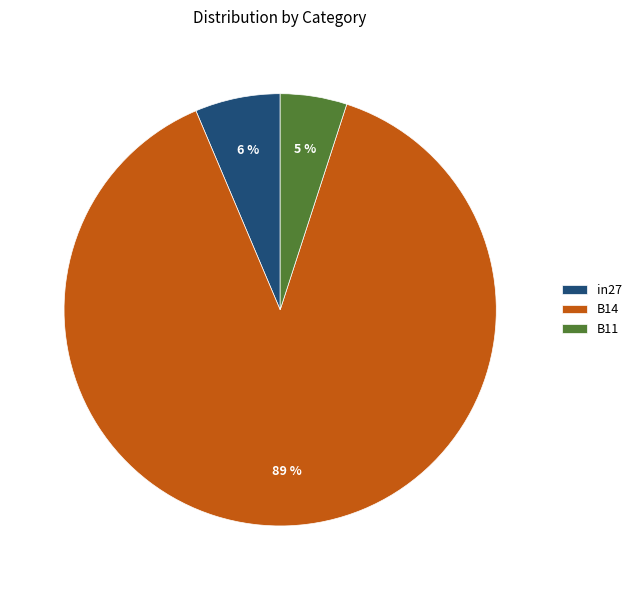

To the nearest percent, what percentage of the pie is in27?

6%